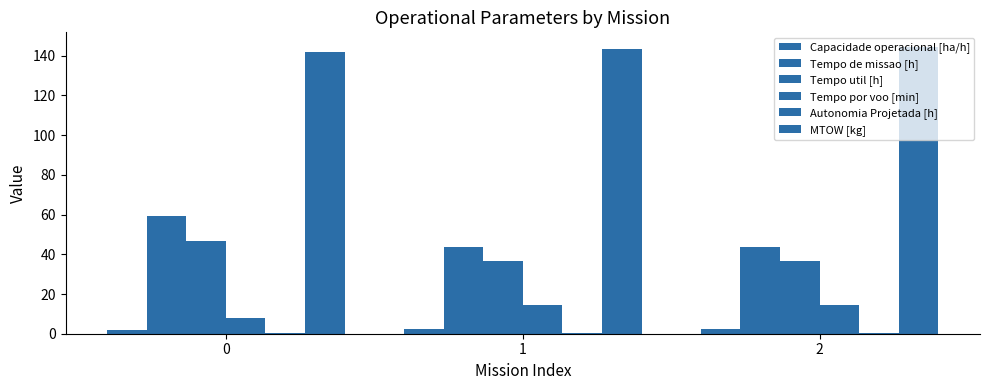

The value of Capacidade operacional [ha/h] at 0 is 2.5. True or false?

False